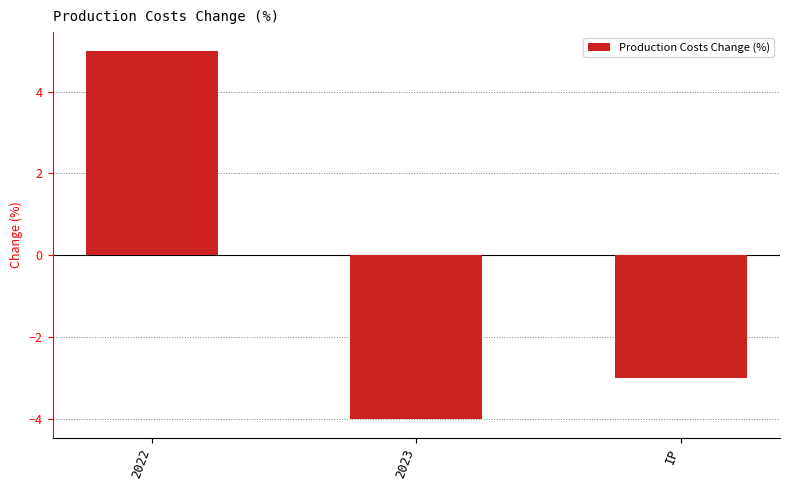

What position from the left is 2023?

2